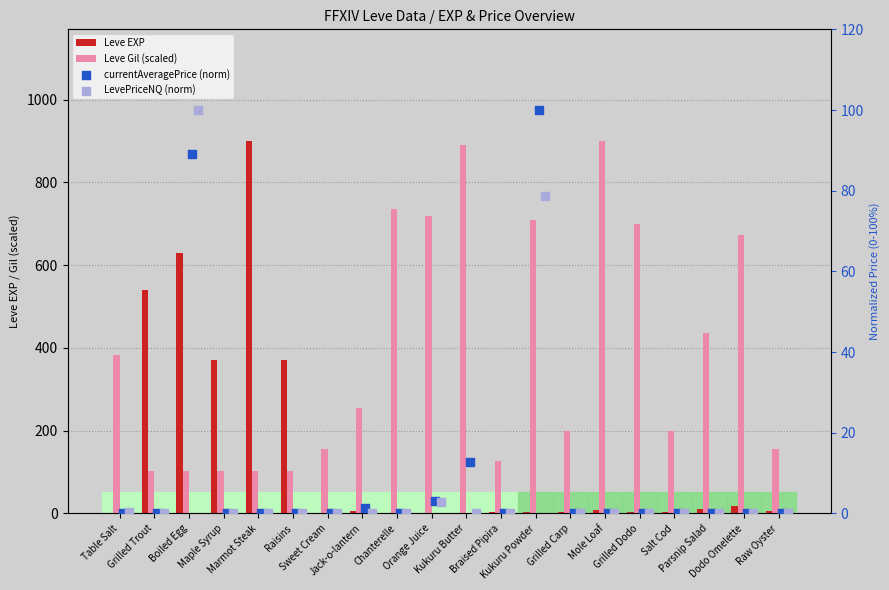

Which series contains the lowest Y value?

currentAveragePrice (norm)